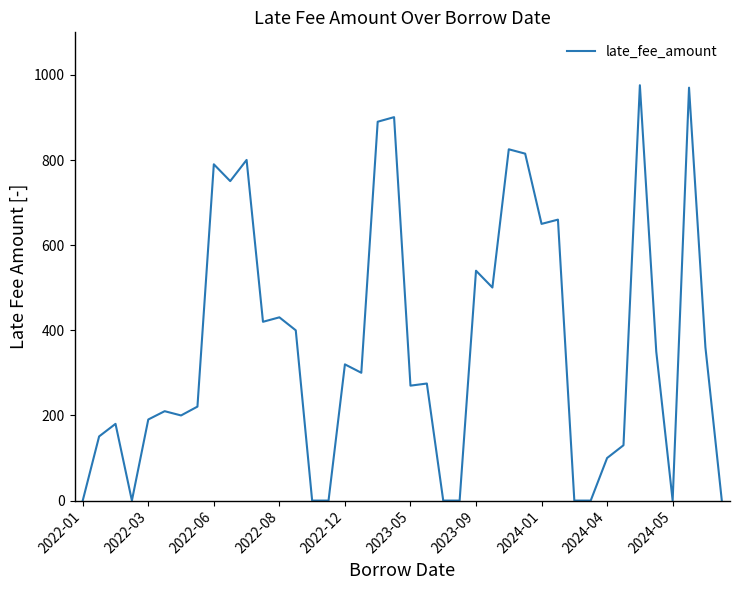

What is the difference between the maximum and minimum values?

975.8